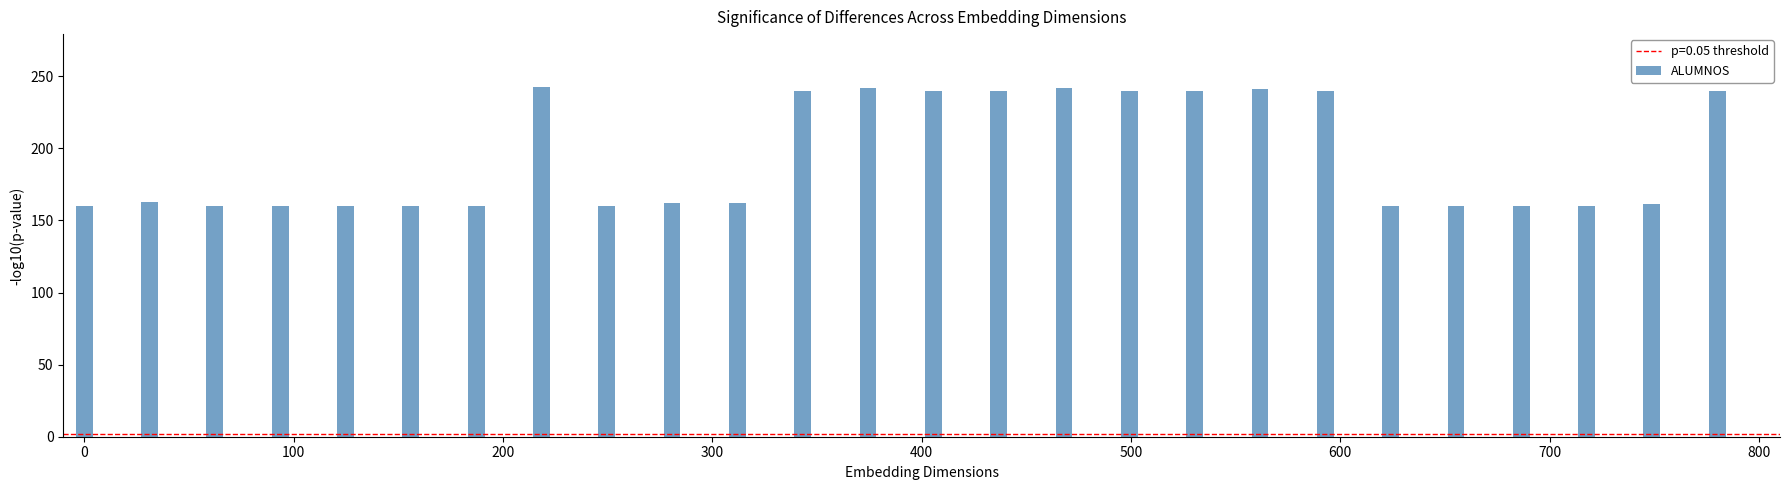

How many bars are there in total?

26